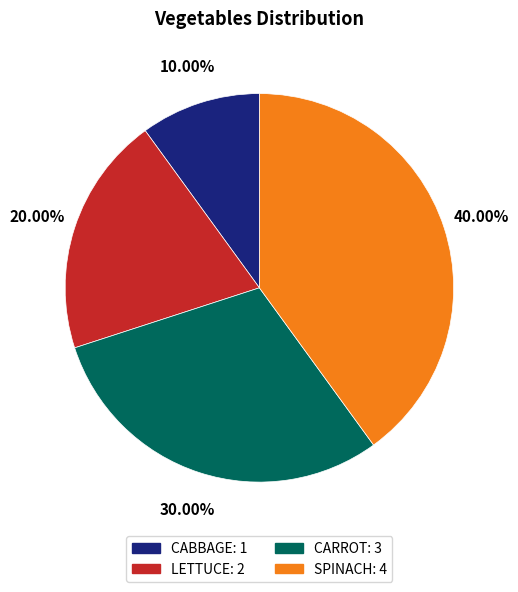

How many segments does this pie chart have?

4